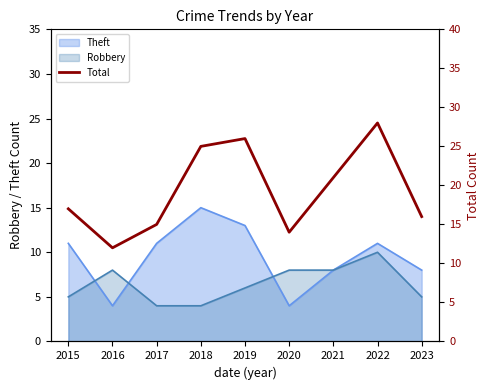

Where is the first local maximum?

2019